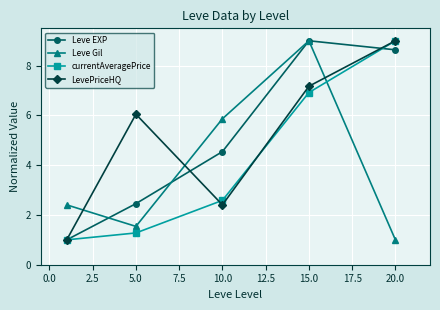

In Leve EXP, how many points are higher than both neighbors (excluding endpoints)?

1